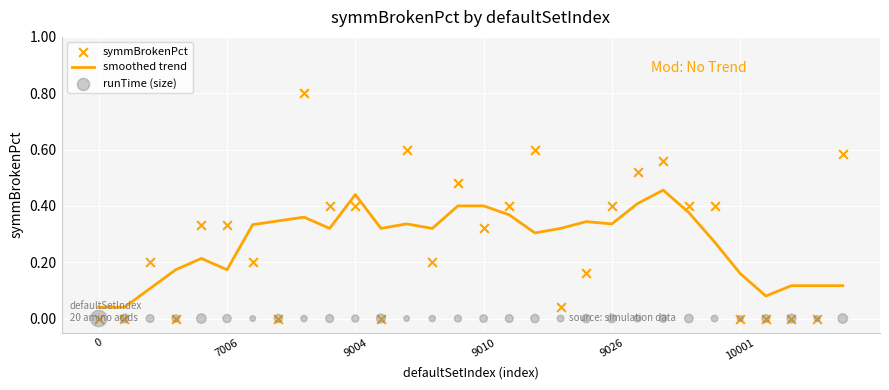

Which series has the largest total across all categories?

symmBrokenPct